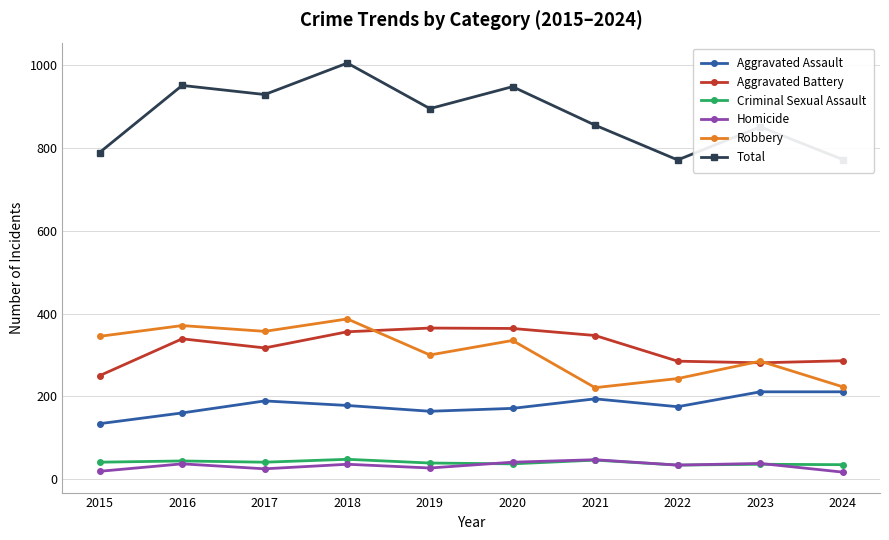

What is the sum of all Aggravated Assault values?

1787